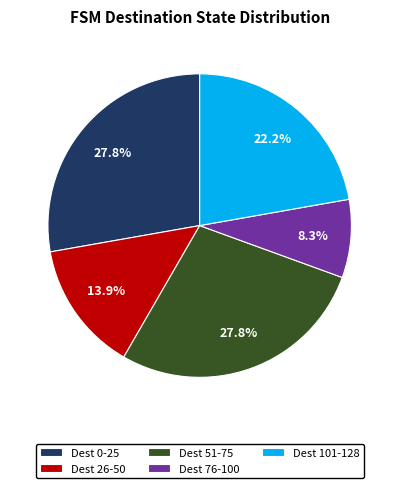

Approximately how many times larger is the value at Dest 26-50 compared to Dest 101-128?

0.6